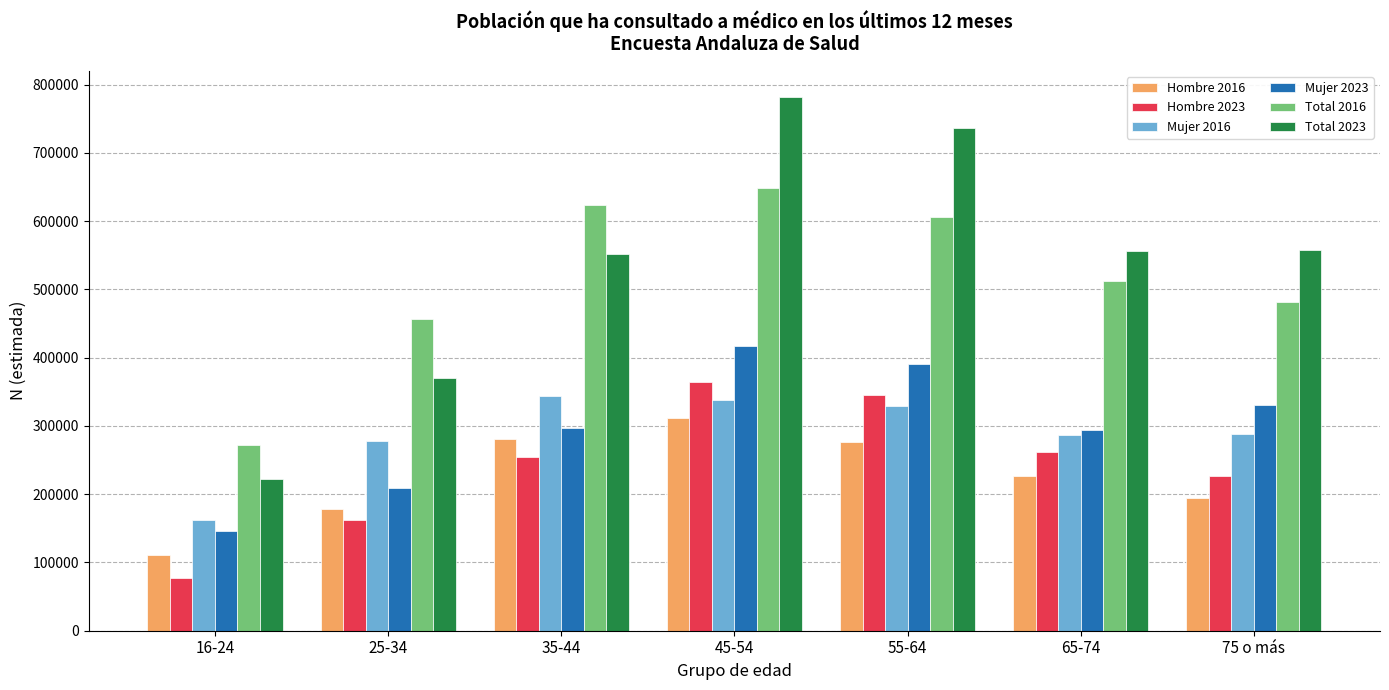

Where is Hombre 2023 nearest to the value 220155?

75 o más